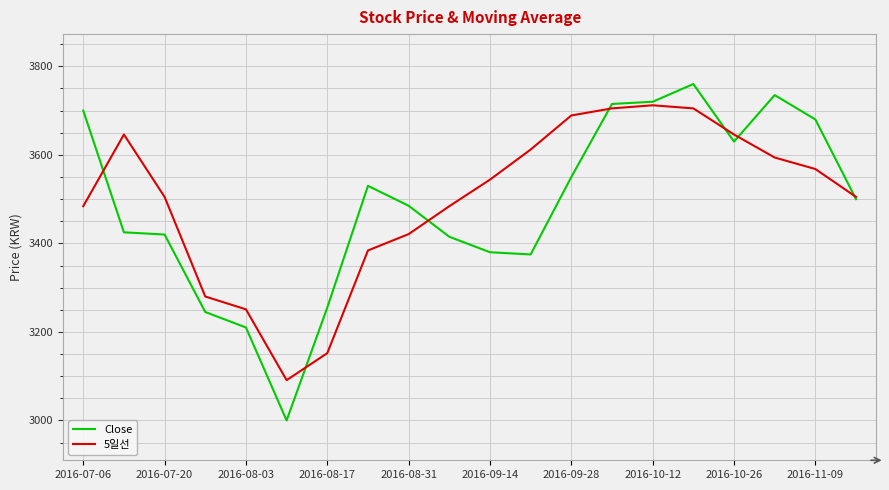

Reading right to left, transcribe all the data shown in this chart.

Close: 3500	3680	3735	3630	3760	3720	3715	3550	3375	3380	3415	3485	3530	3255	3000	3210	3245	3420	3425	3700
5일선: 3505	3568	3594	3646	3705	3712	3705	3689	3612	3544	3484	3421	3384	3152	3091	3251	3280	3505	3646	3484